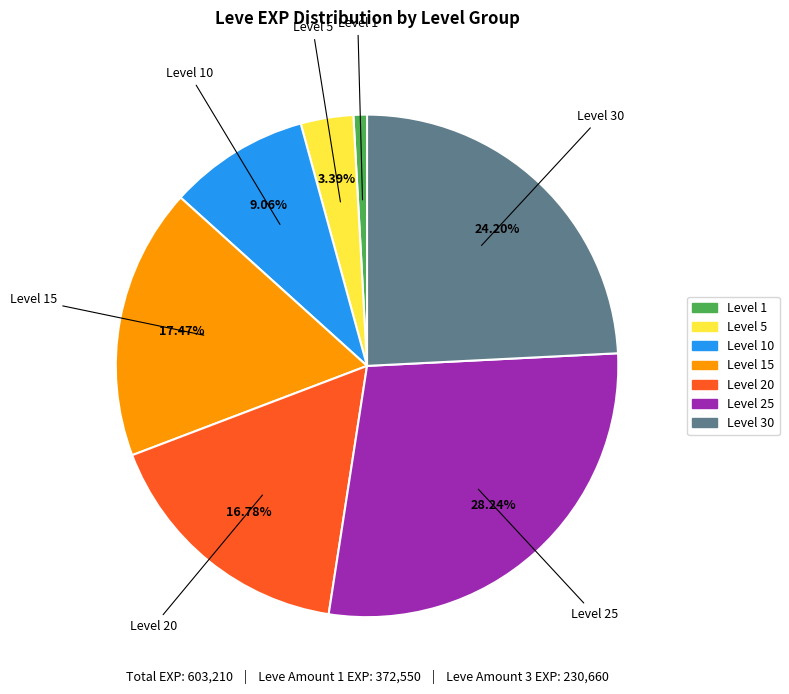

Is there a majority slice in this chart?

No